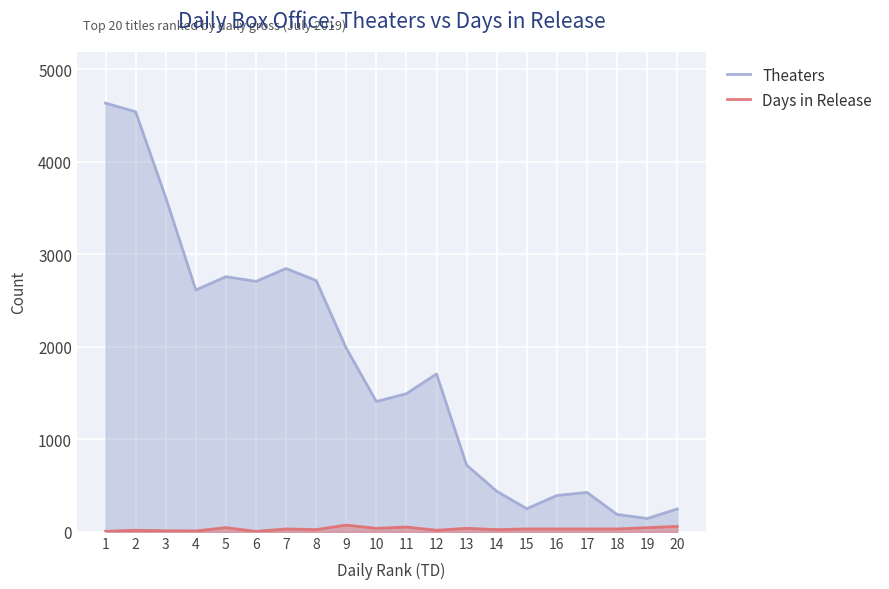

What is the value of the Days in Release point at the 6th from the left?

5